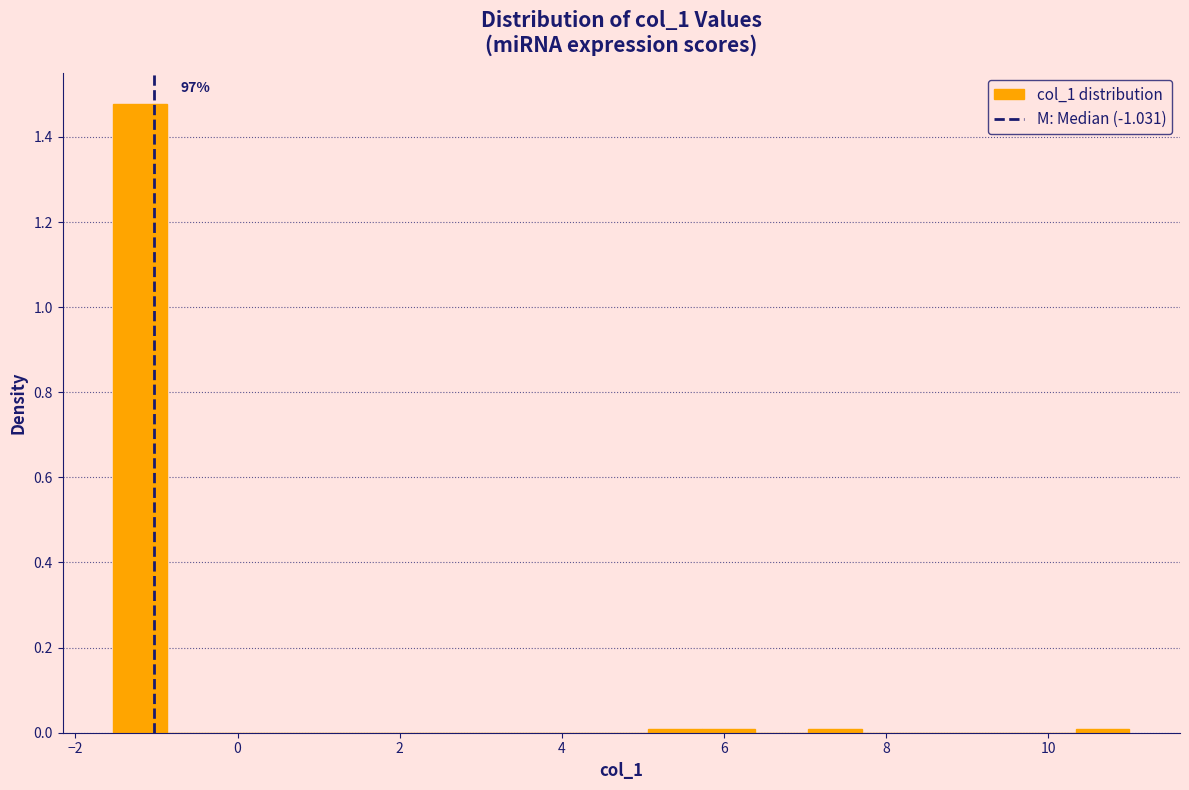

Around what value on the x-axis is the tallest bar? Give the approximate position of its centre, as read against the axis.

-1.2